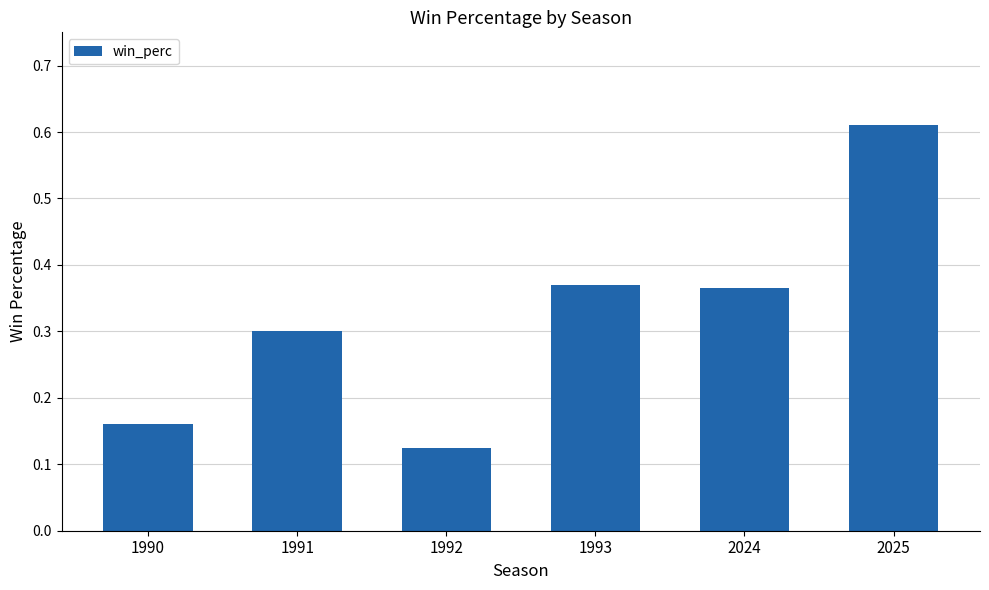

Does the chart contain any negative values?

No